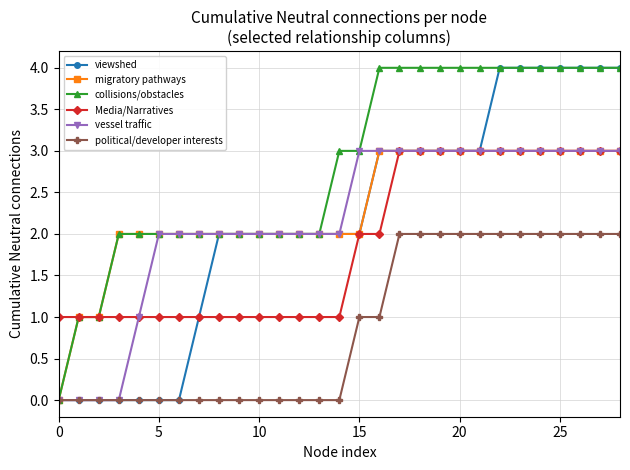

What is the highest value of the vessel traffic series?

3